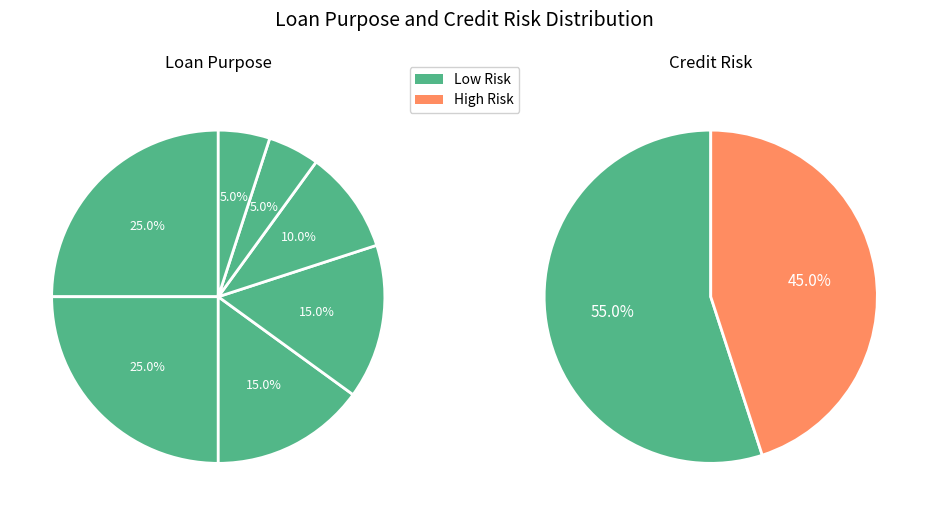

Is it true that Business is 22% of the pie?

False